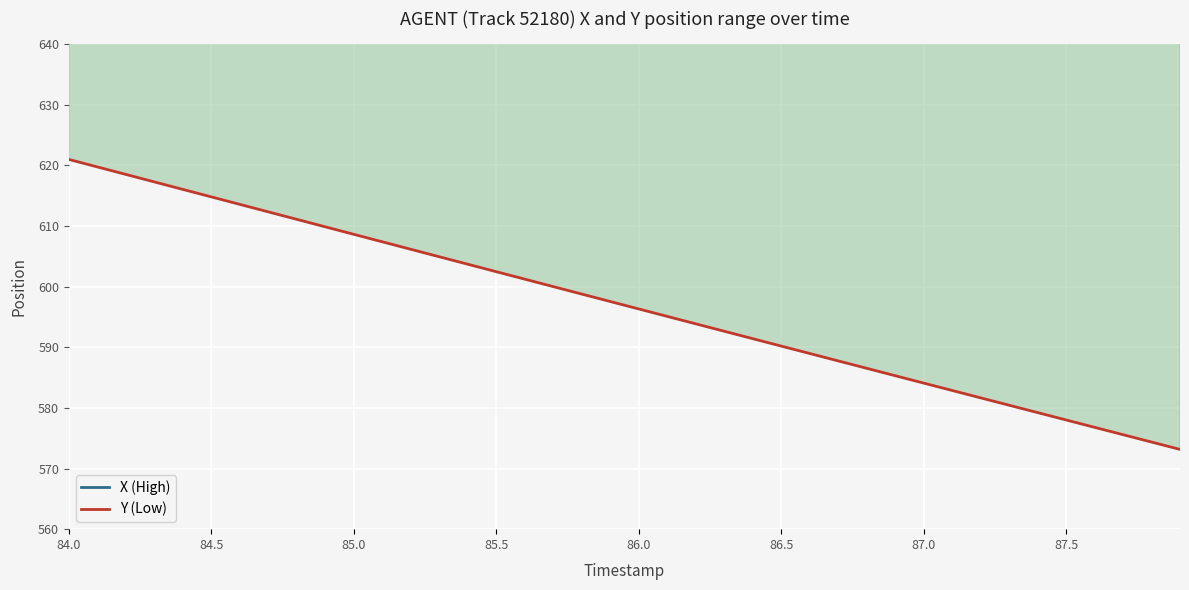

At 86.0, list the series in order from smallest to largest.

Y (Low), X (High)